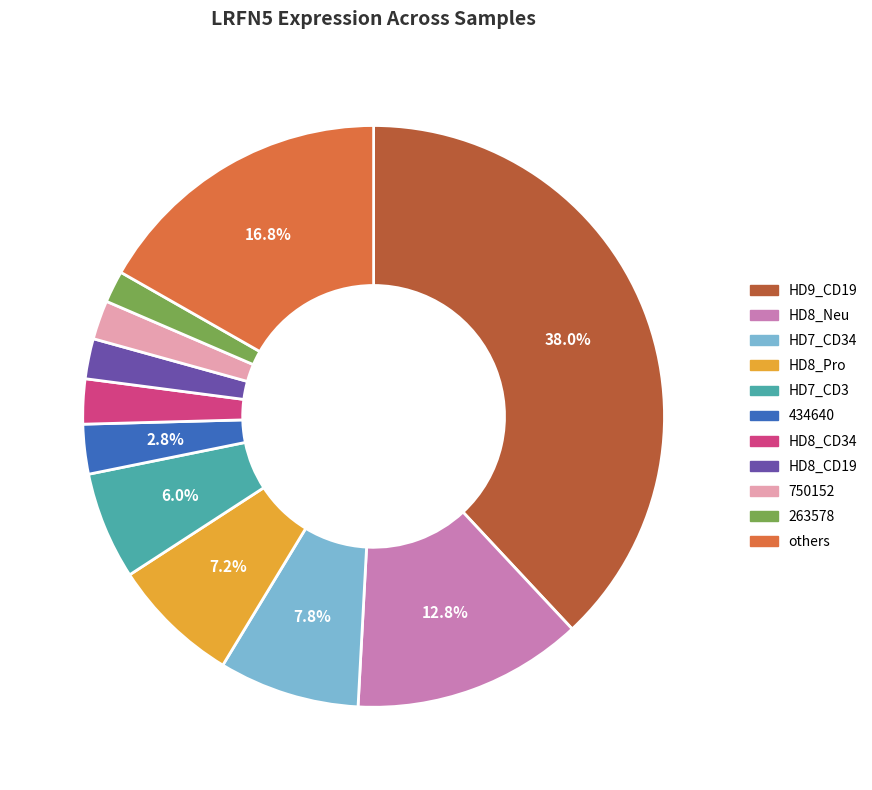

Is the sum of HD8_CD34 and HD9_CD19 greater than half?

No